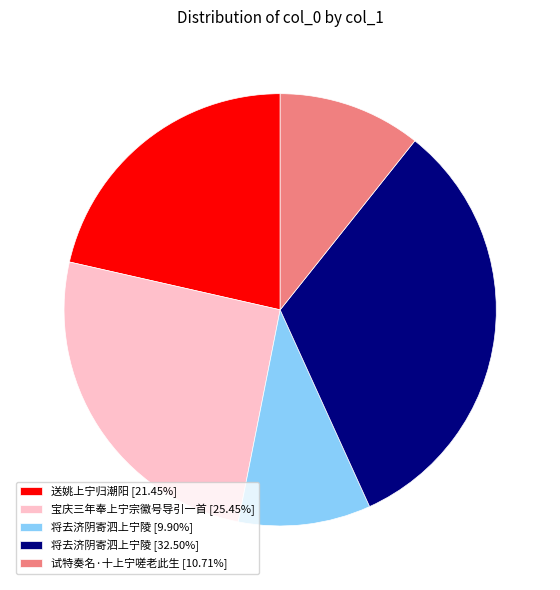

Approximately how many times larger is the value at 将去济阴寄泗上宁陵 [9.90%] compared to 试特奏名·十上宁嗟老此生 [10.71%]?

0.9